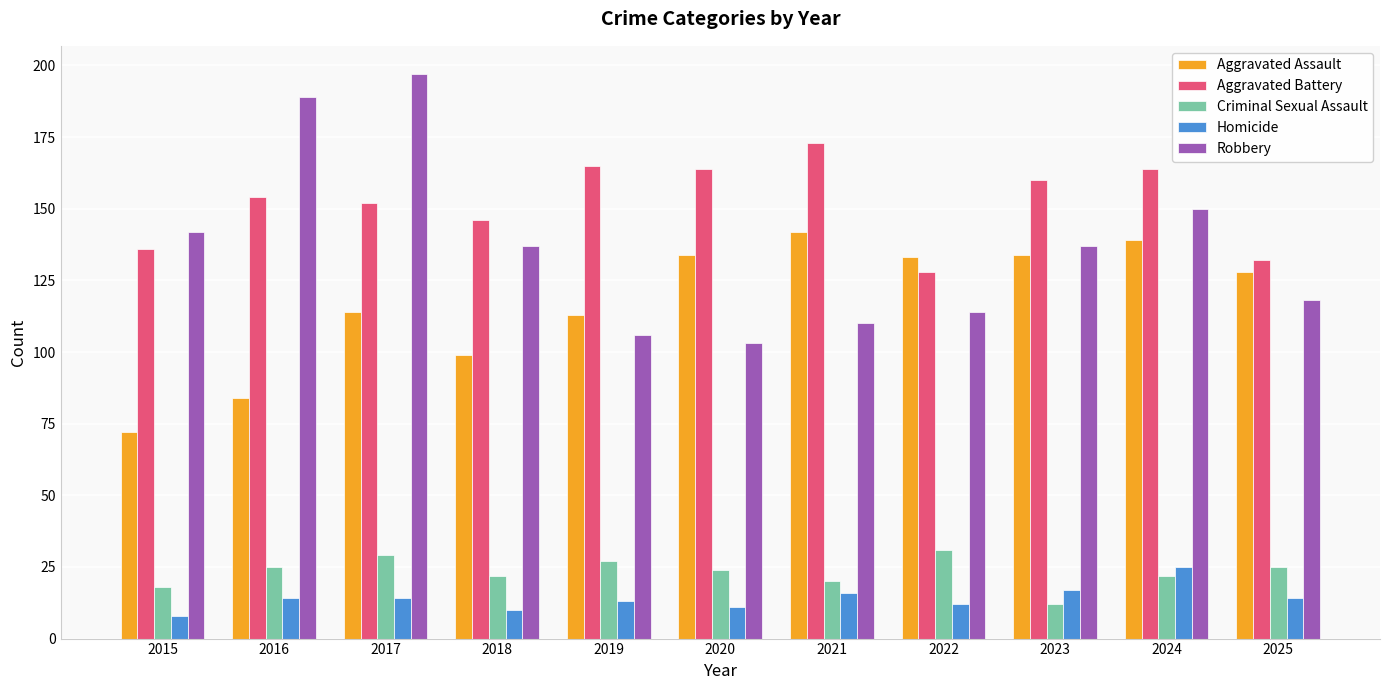

Which label corresponds to the smallest value in the chart?

2015